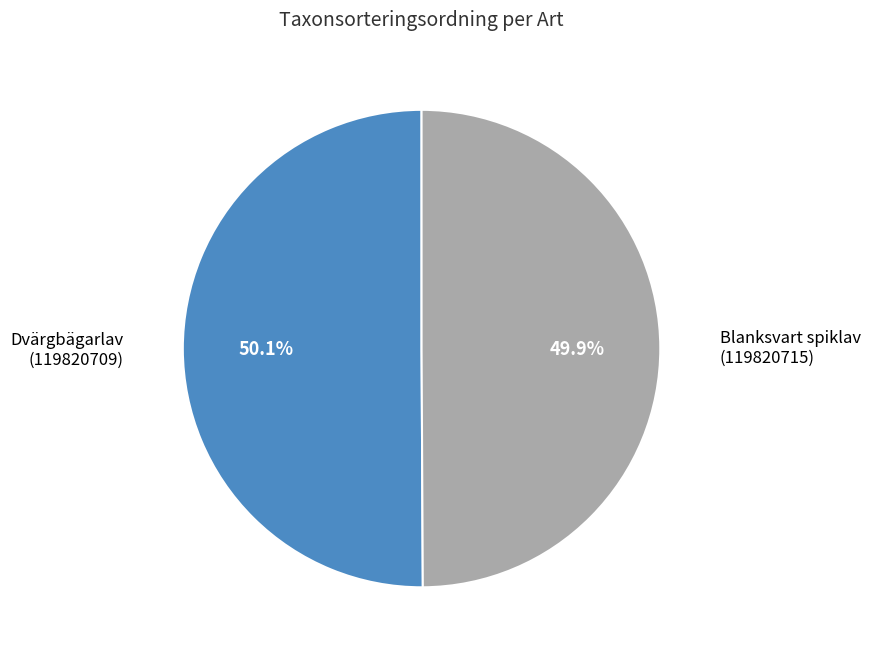

Is there any slice that represents more than half of the pie?

Yes